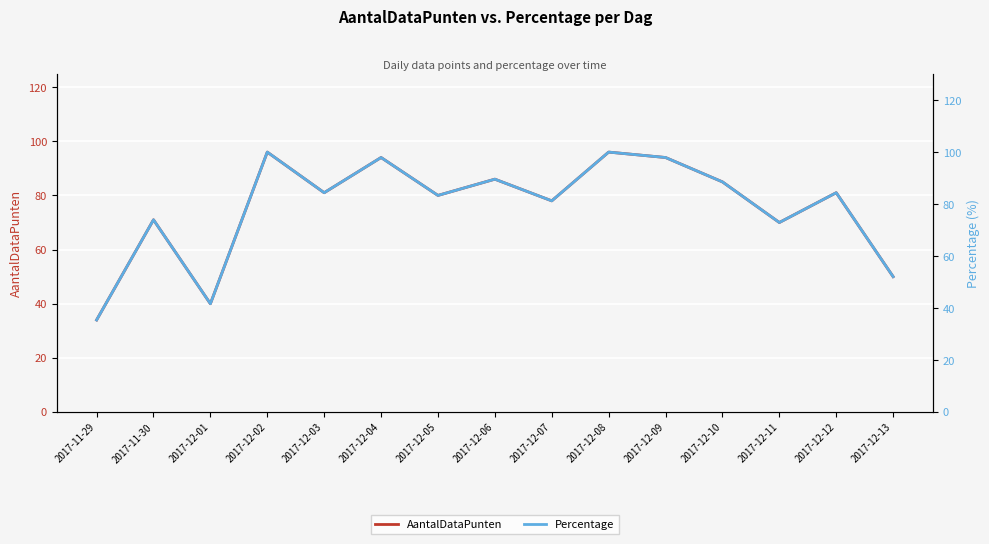

Is it true that Percentage equals 62.6 at 2017-11-29?

False